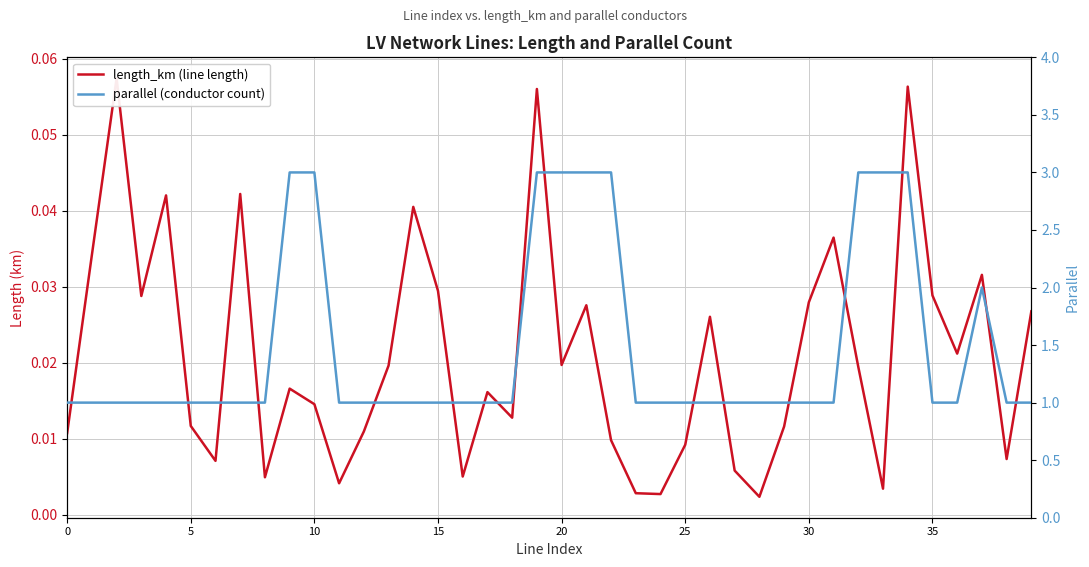

True or false: parallel (conductor count) has a value of 1.0 at 18.

True